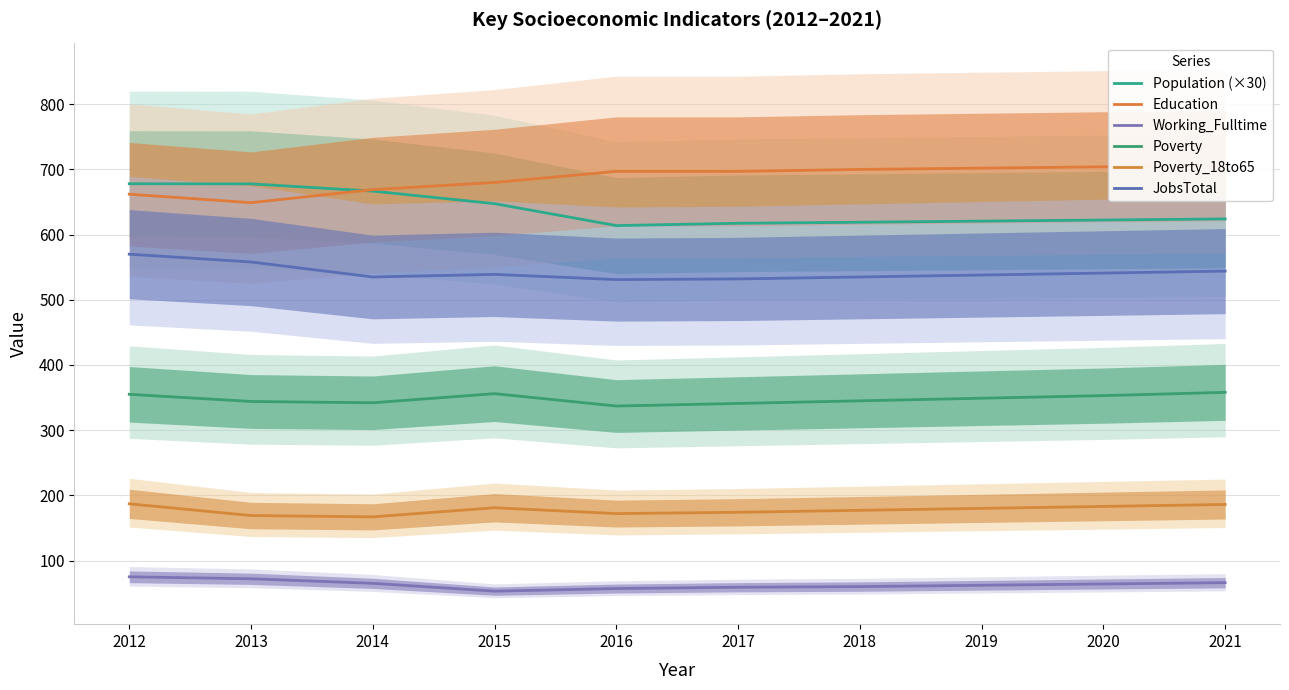

The value of Poverty_18to65 at 2016 is 172.0. True or false?

True